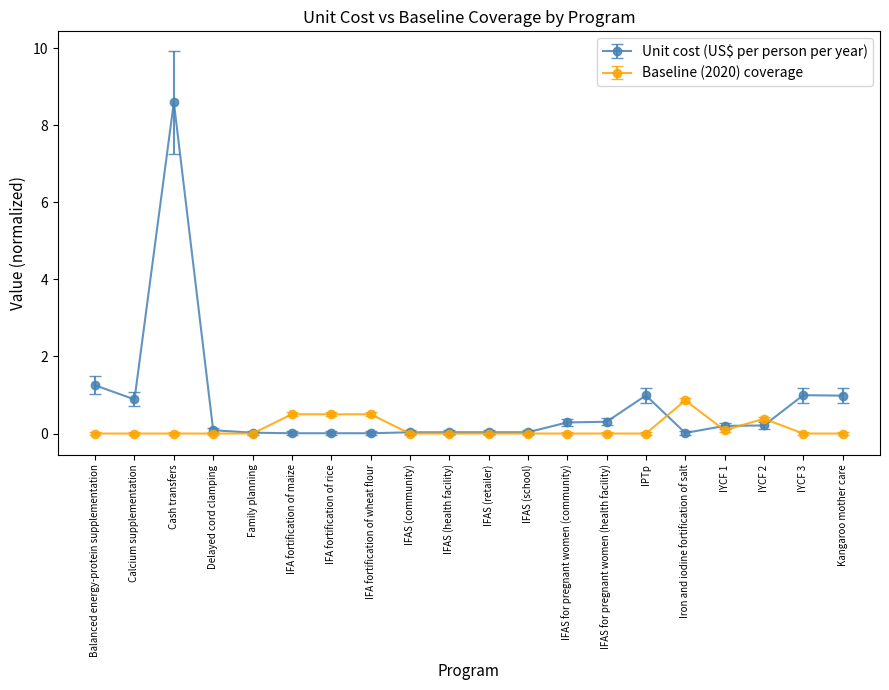

What are all the series names shown in the legend?

Unit cost (US$ per person per year), Baseline (2020) coverage